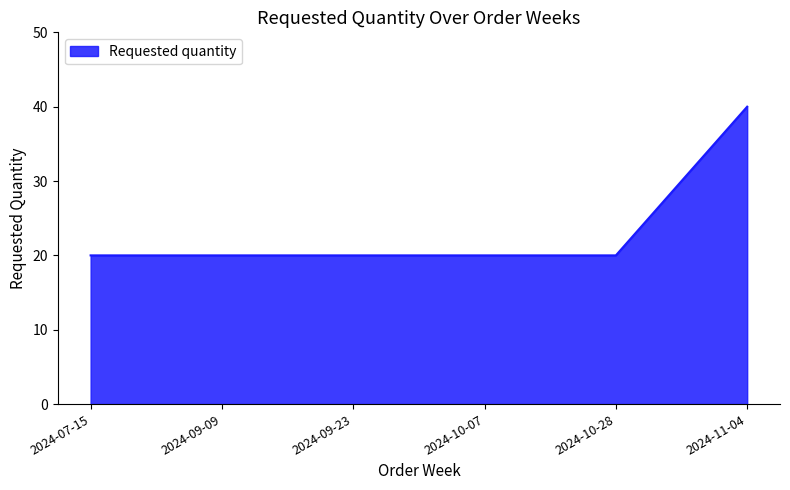

Read the value at 2024-09-09, to the nearest 10.

20